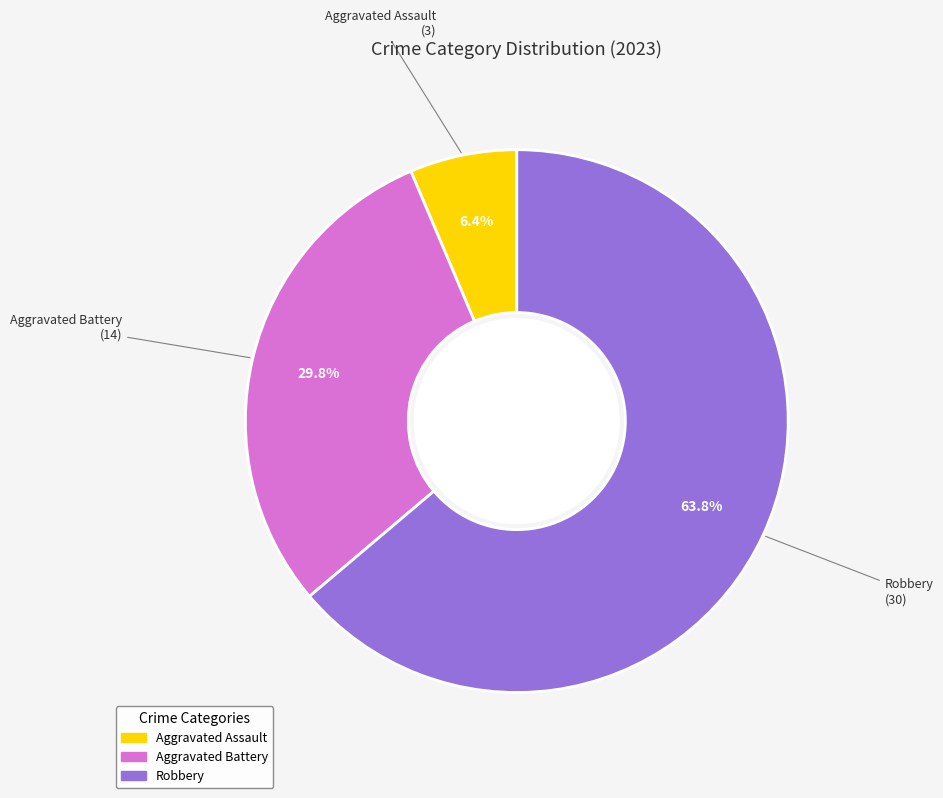

Does any single category account for the majority?

Yes